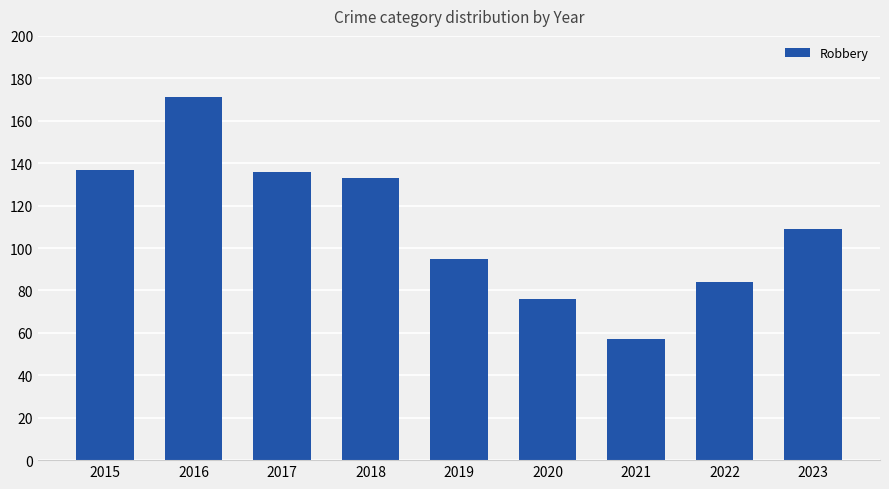

At which label is the value closest to 114?

2023